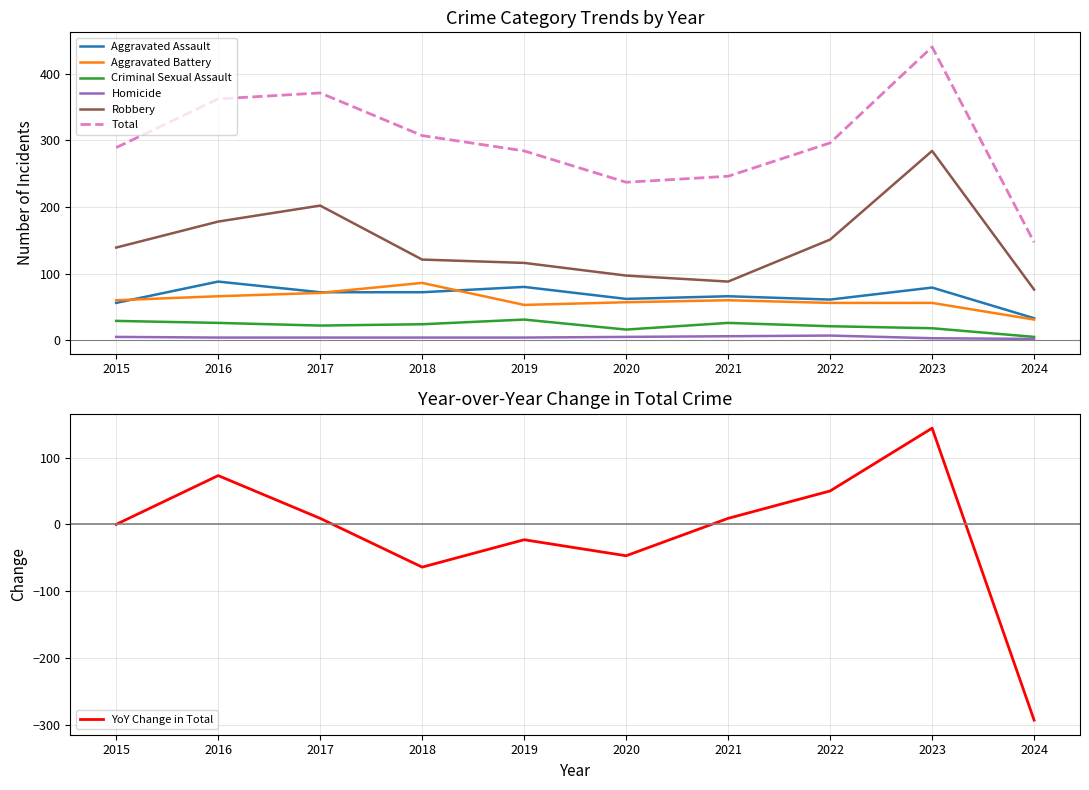

What are all the series names shown in the legend?

Aggravated Assault, Aggravated Battery, Criminal Sexual Assault, Homicide, Robbery, Total